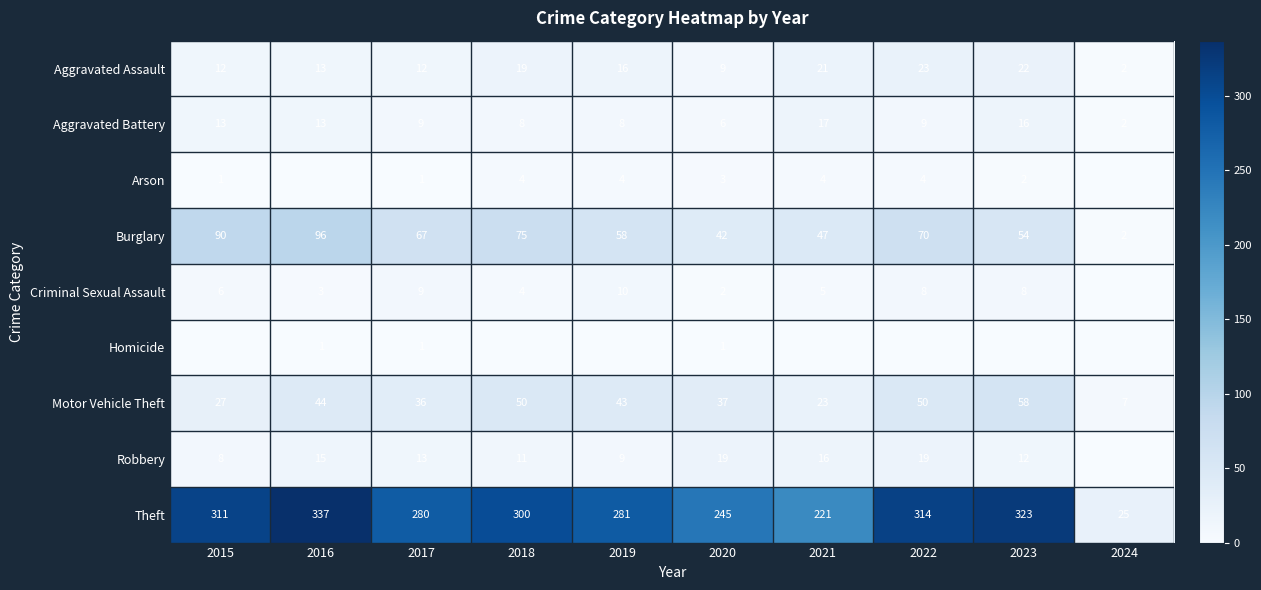

Is it true that Aggravated Battery equals 27 at 2023?

False